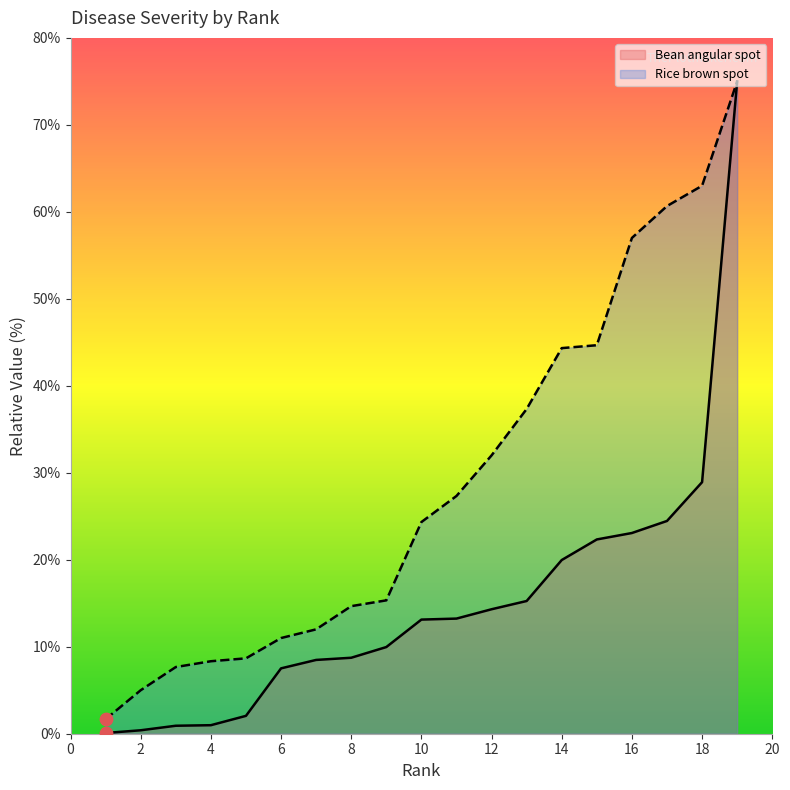

Which series has the largest total across all categories?

Rice brown spot